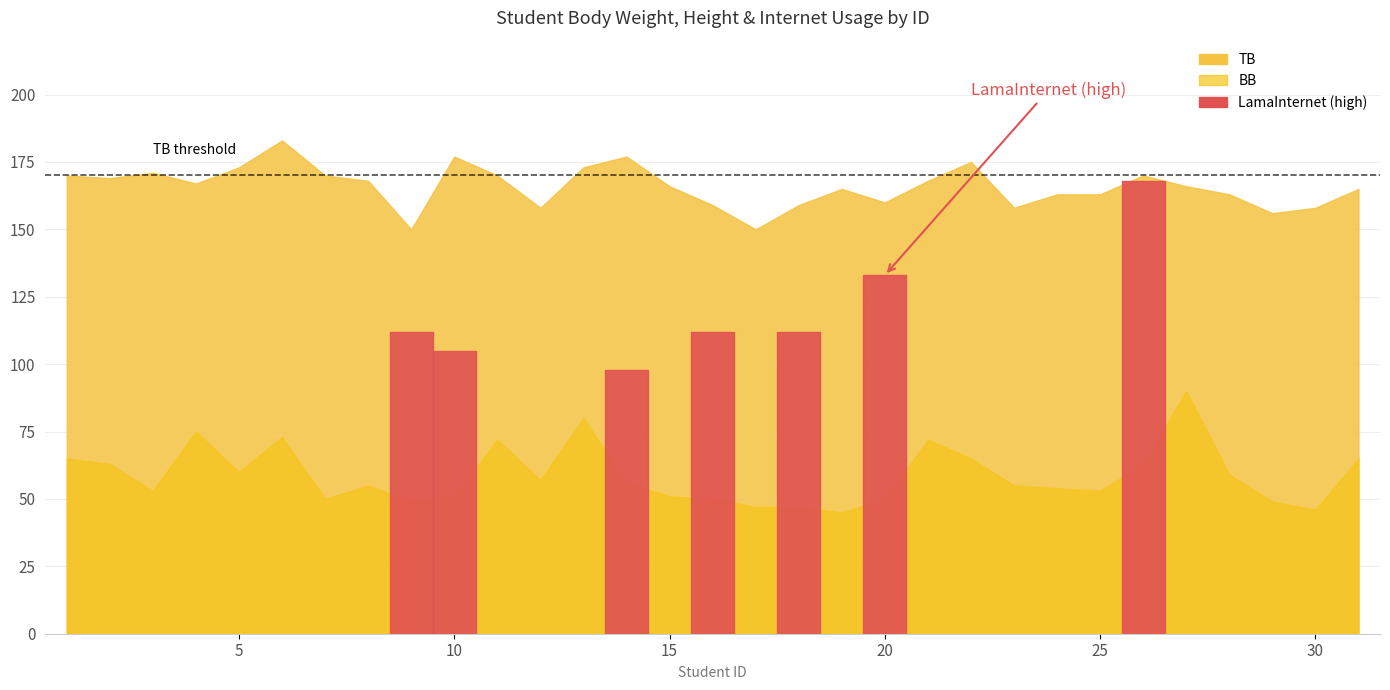

What are all the series names shown in the legend?

BB, TB, LamaInternet